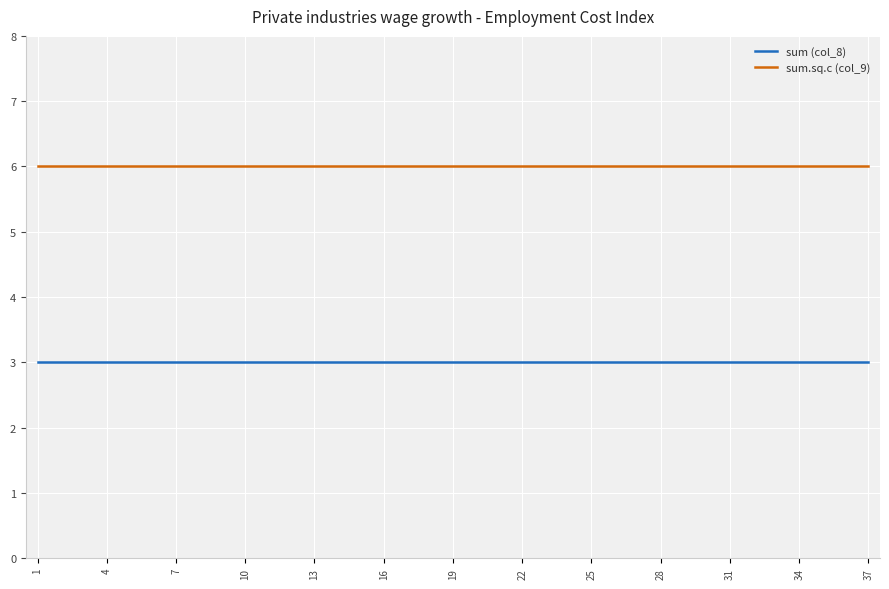

List the series in order of their peak value, lowest first.

sum (col_8), sum.sq.c (col_9)